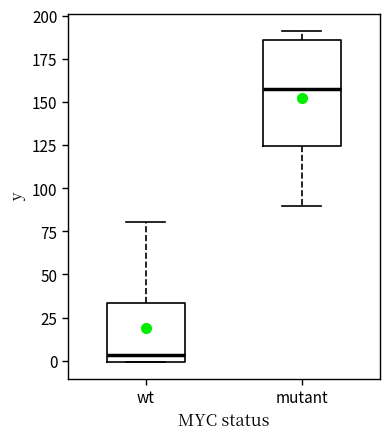

Which box has the highest median line?

mutant